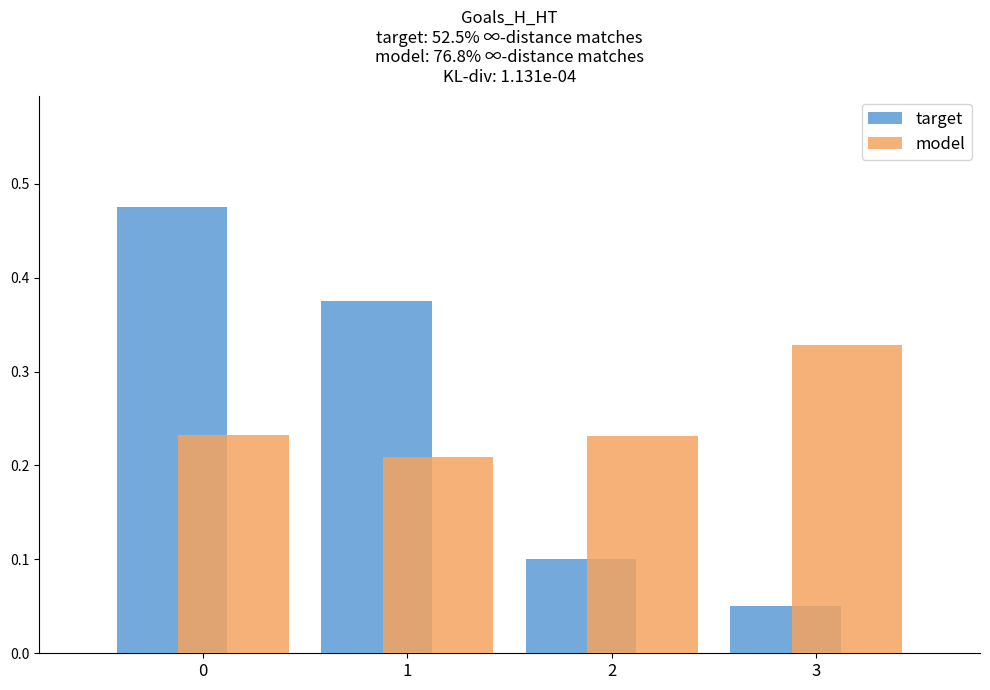

Which series has the largest range (max minus min)?

target